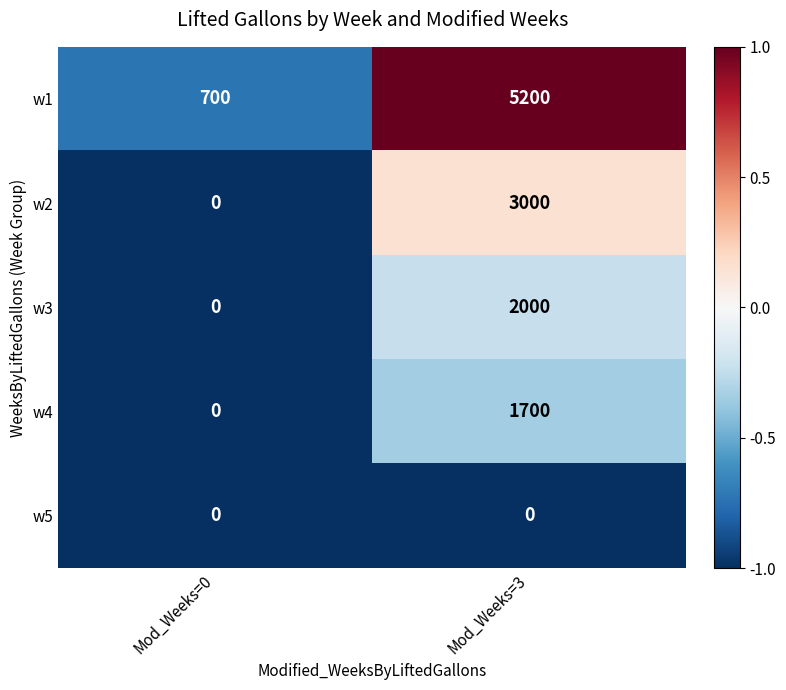

Reading left to right, what are all the values shown in this chart?

w1: Mod_Weeks=0=700	Mod_Weeks=3=5200
w2: Mod_Weeks=0=0	Mod_Weeks=3=3000
w3: Mod_Weeks=0=0	Mod_Weeks=3=2000
w4: Mod_Weeks=0=0	Mod_Weeks=3=1700
w5: Mod_Weeks=0=0	Mod_Weeks=3=0